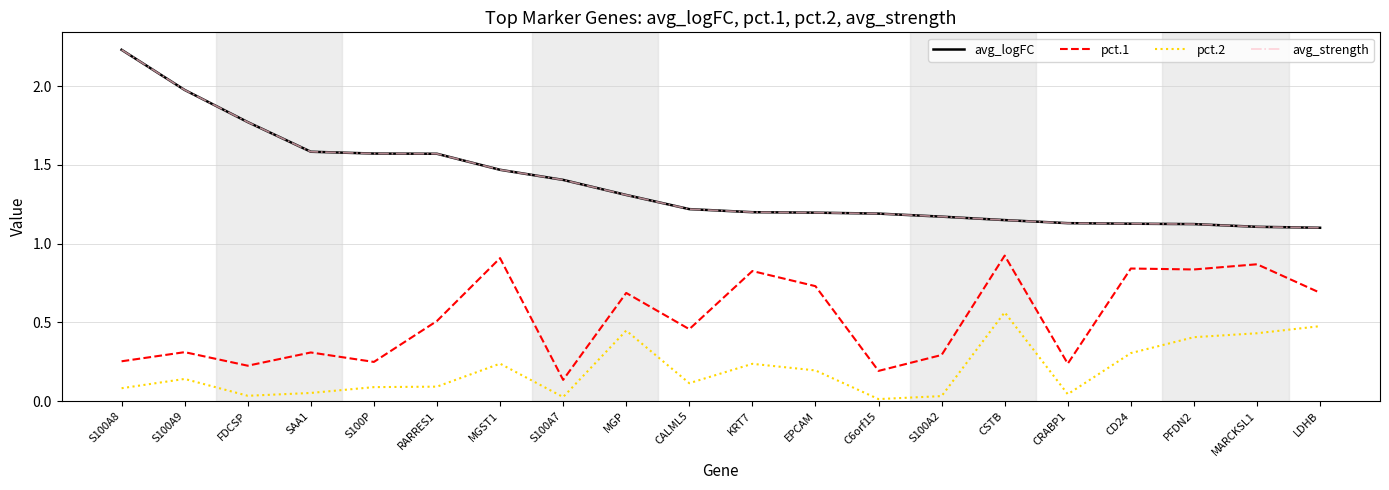

Rank the series by their maximum value, from highest to lowest.

avg_logFC, avg_strength, pct.1, pct.2